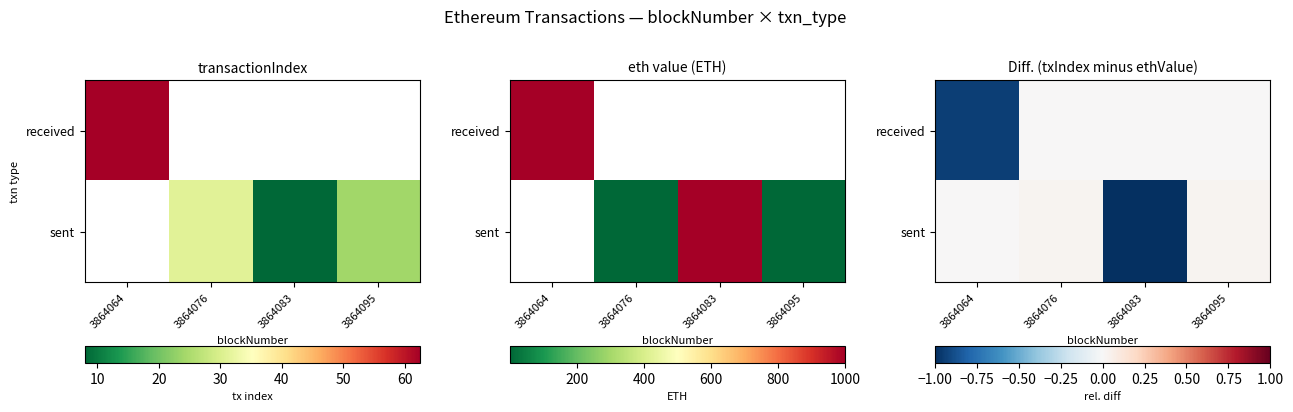

Rank the series by their average value, from highest to lowest.

sent, received